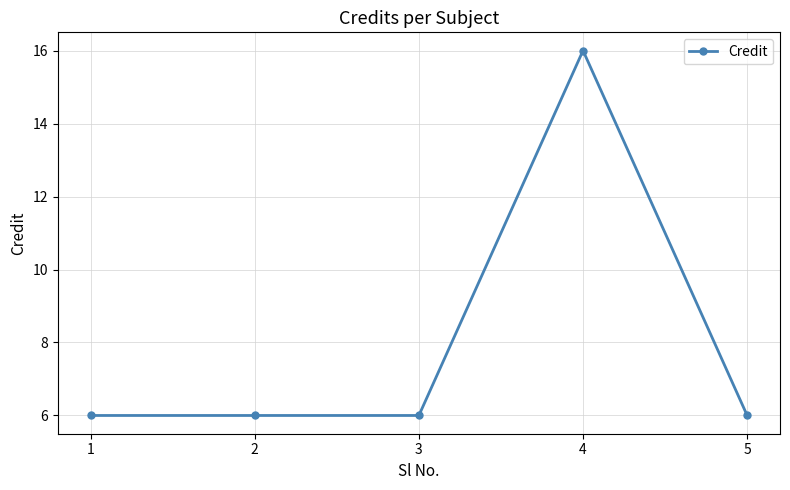

How many categories are shown in the chart?

5